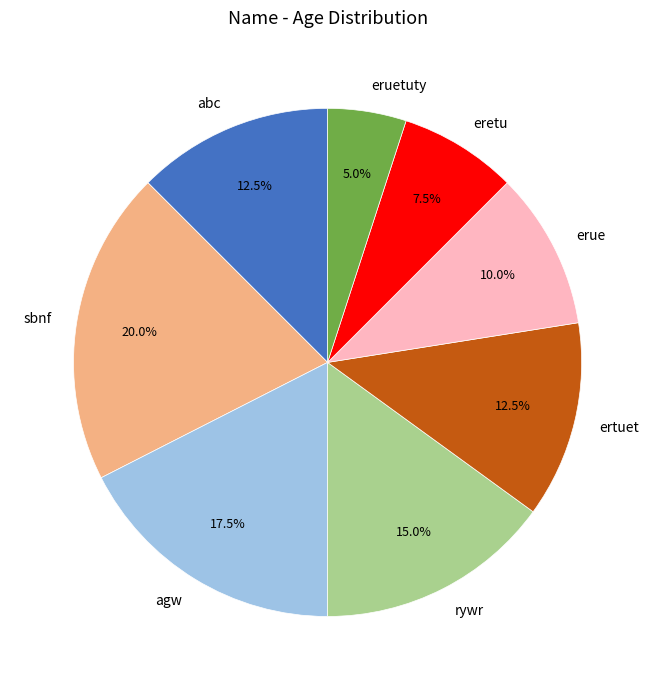

What percentage is the erue slice, to the nearest percent?

10%